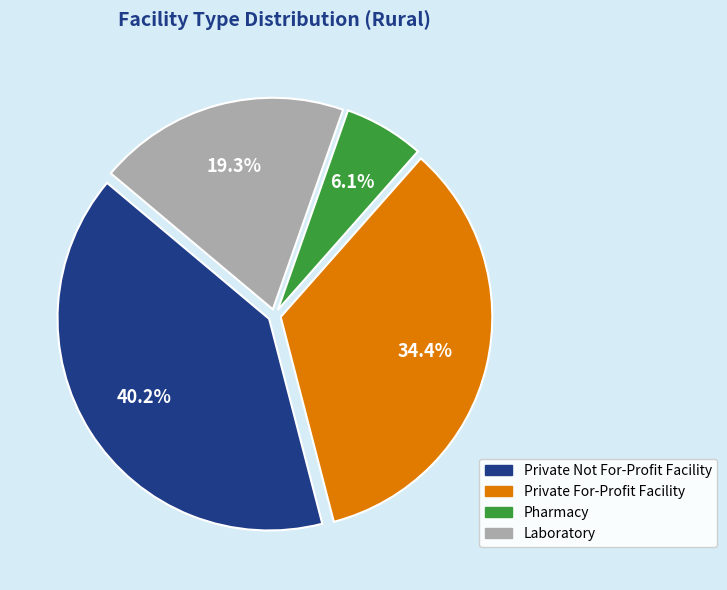

Is there a majority slice in this chart?

No